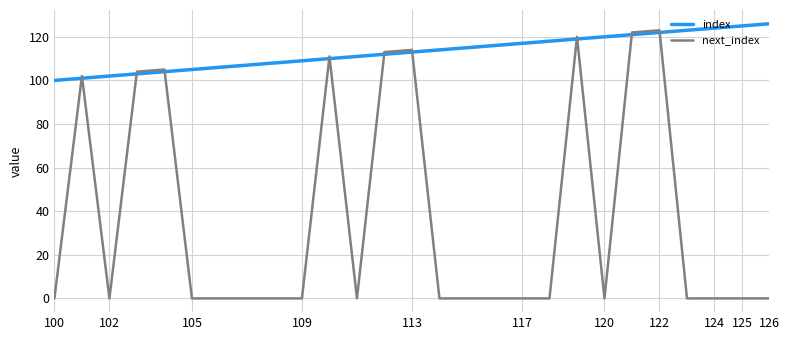

What is the sum of all index values?

3051